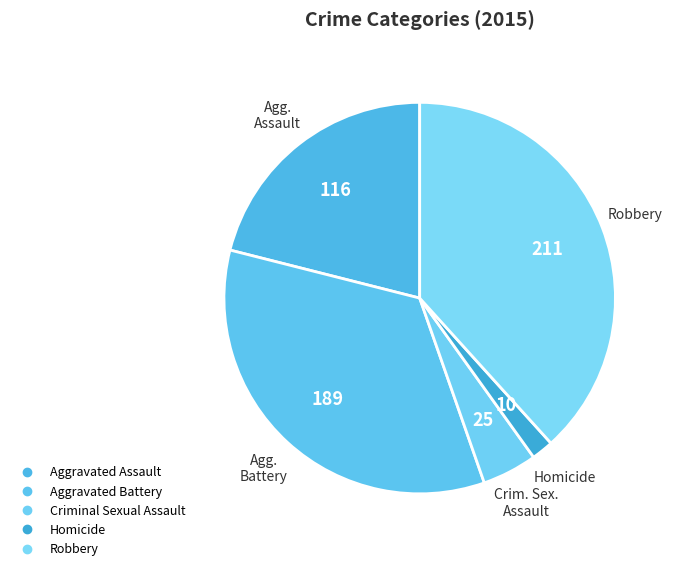

How many segments does this pie chart have?

5